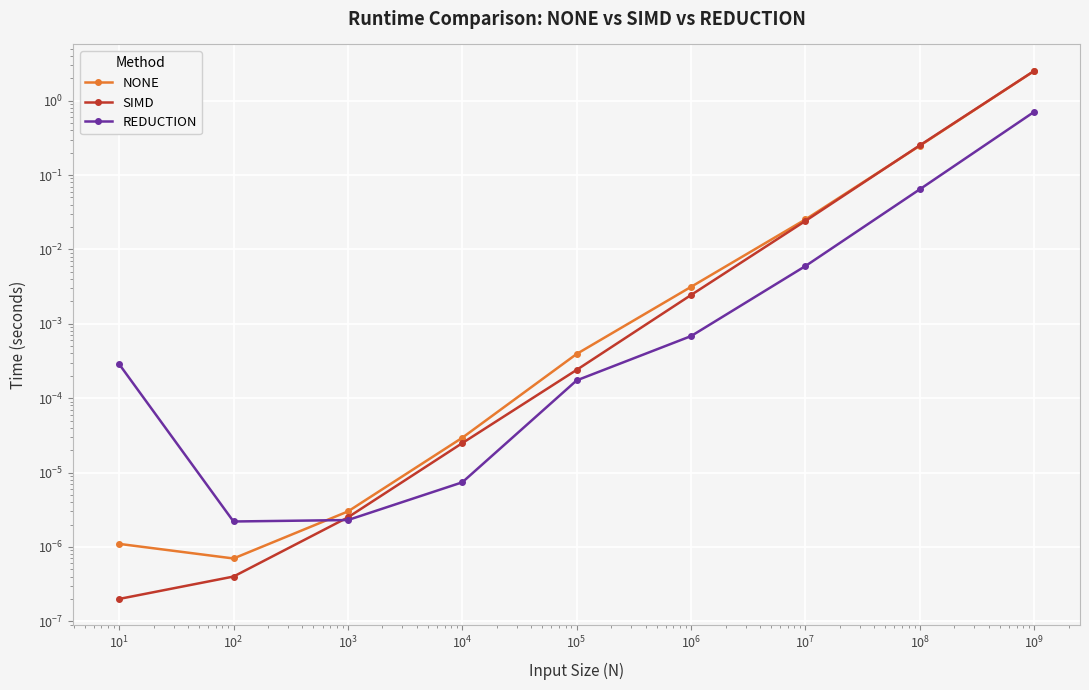

What is the maximum value shown in the chart?

2.5